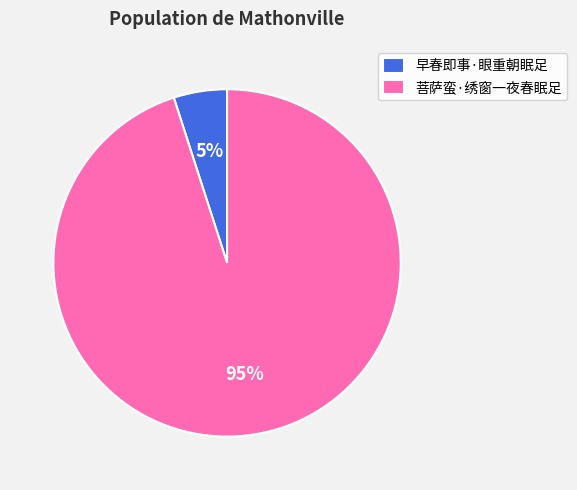

Is the sum of 早春即事·眼重朝眠足 and 菩萨蛮·绣窗一夜春眠足 greater than half?

Yes